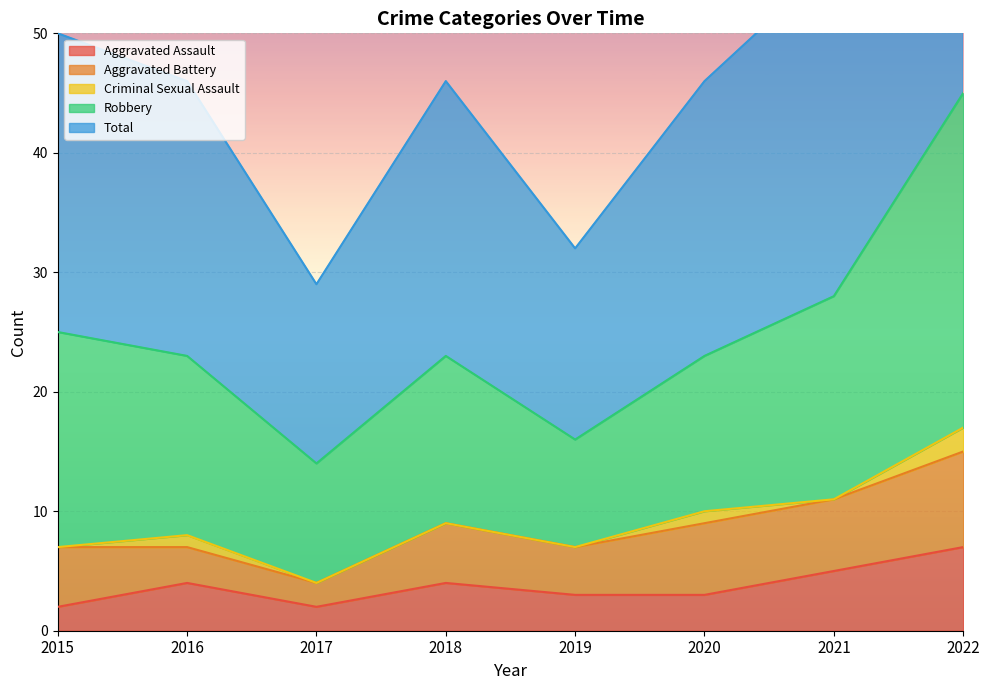

True or false: Aggravated Assault has a value of 7 at 2022.

True